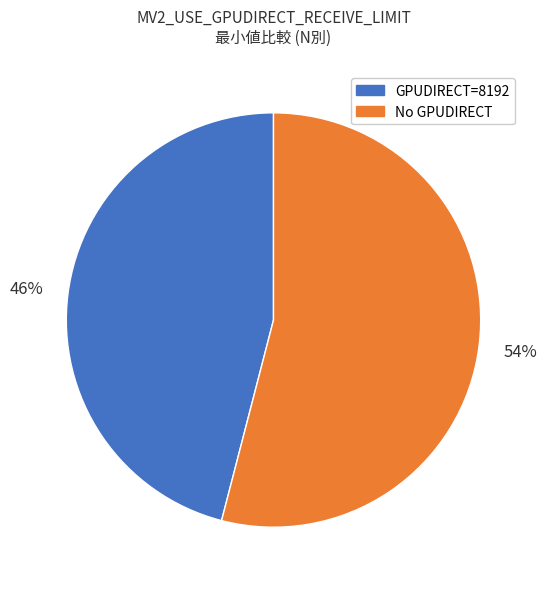

Which has a higher value, GPUDIRECT=8192 or No GPUDIRECT?

No GPUDIRECT